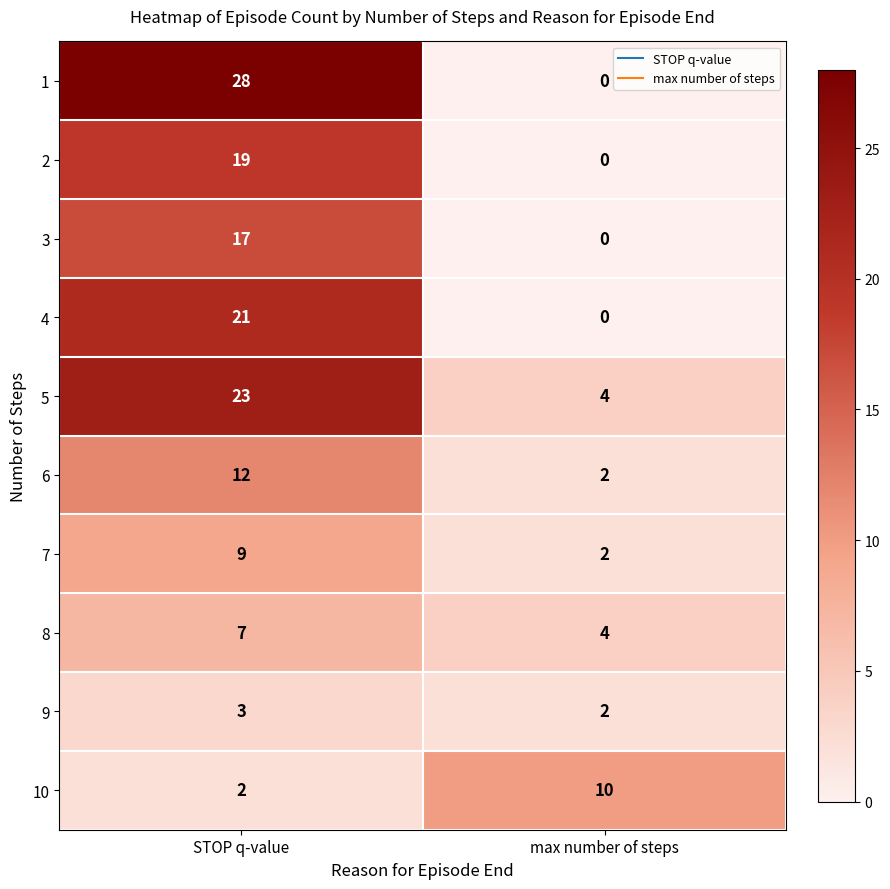

How many series are shown in this chart?

10